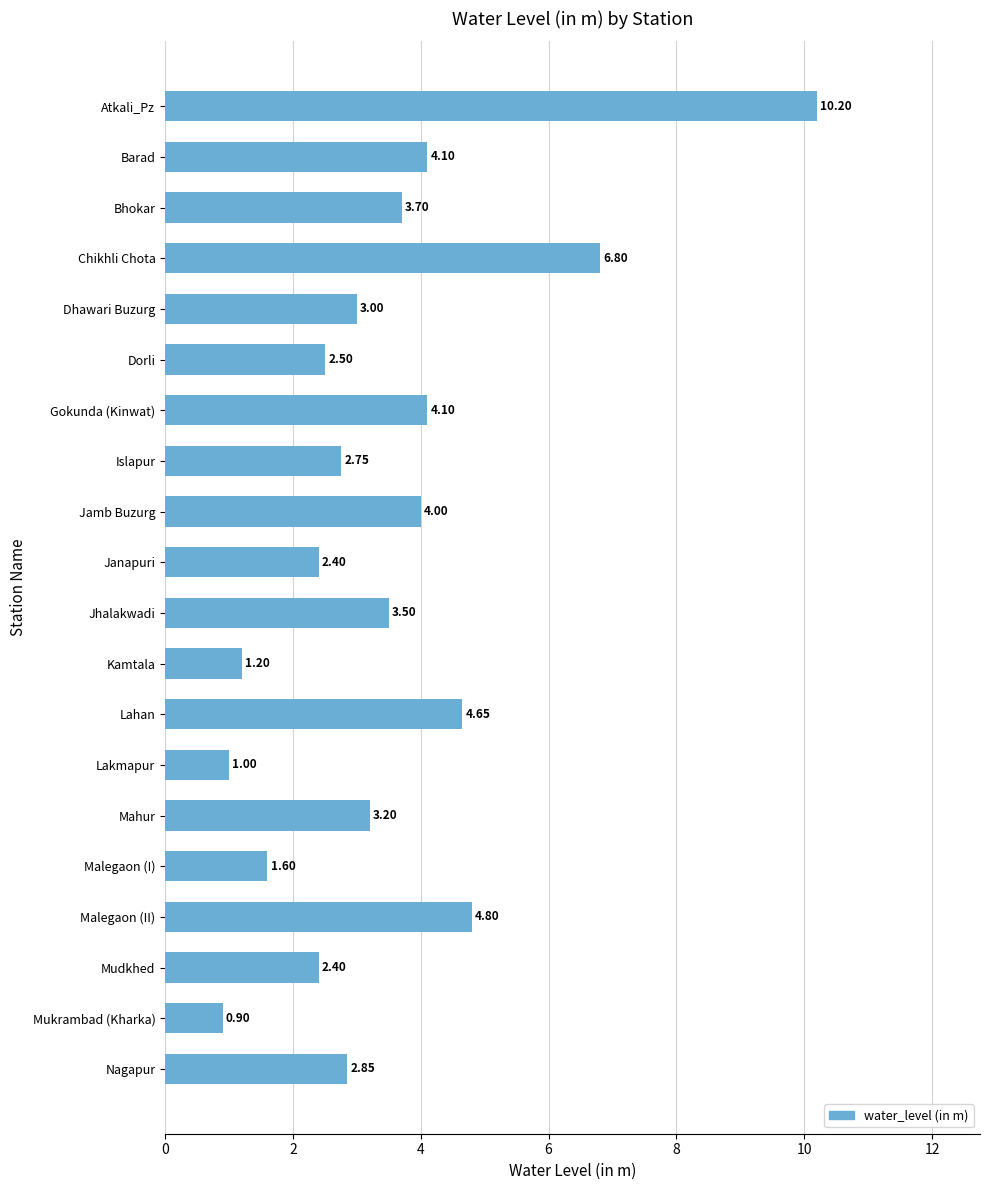

What is the difference between the maximum and minimum values?

9.3